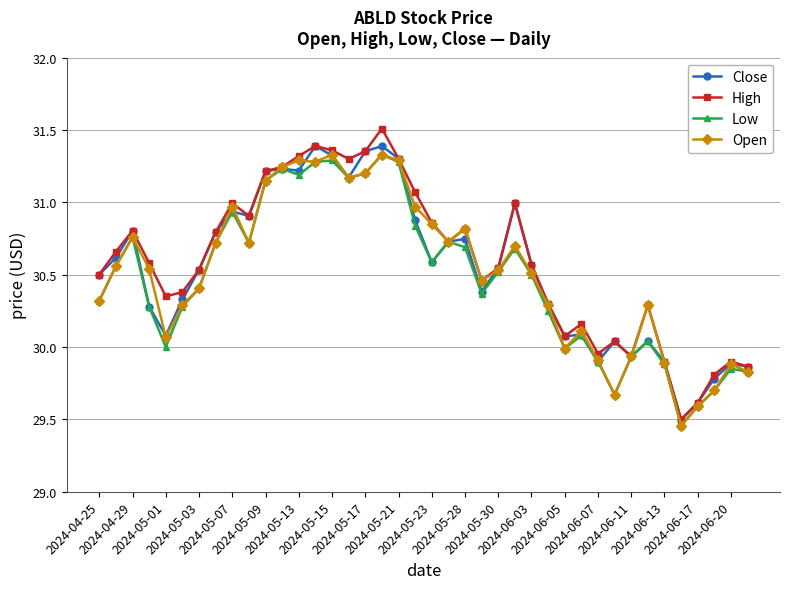

At how many categories does at least one series exceed 29?

40